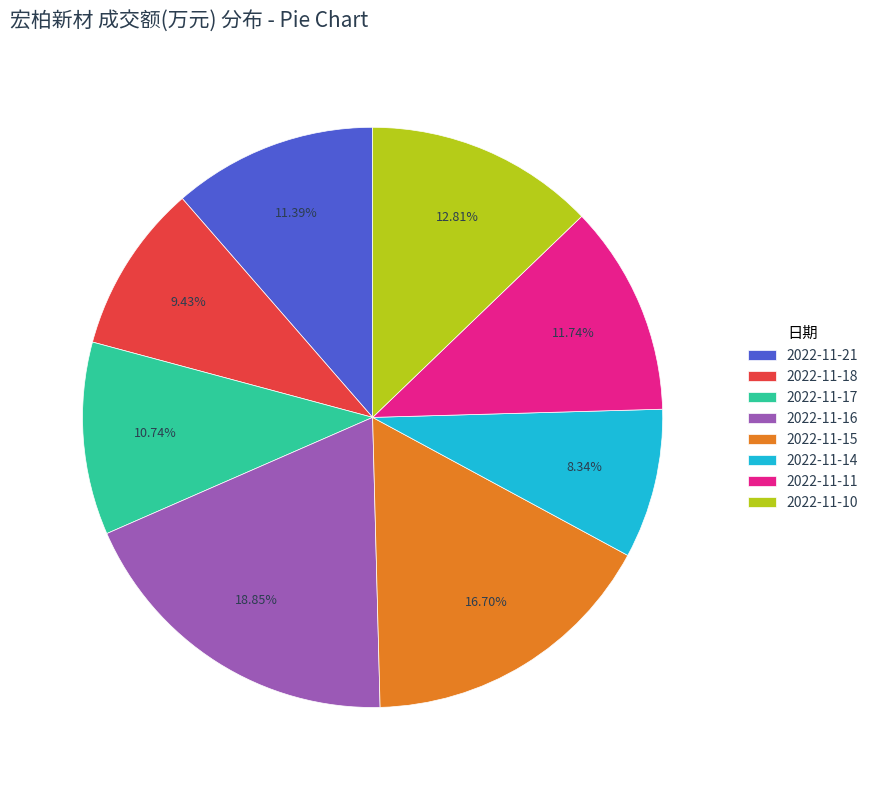

Do 2022-11-14 and 2022-11-15 together represent more than half of the pie?

No